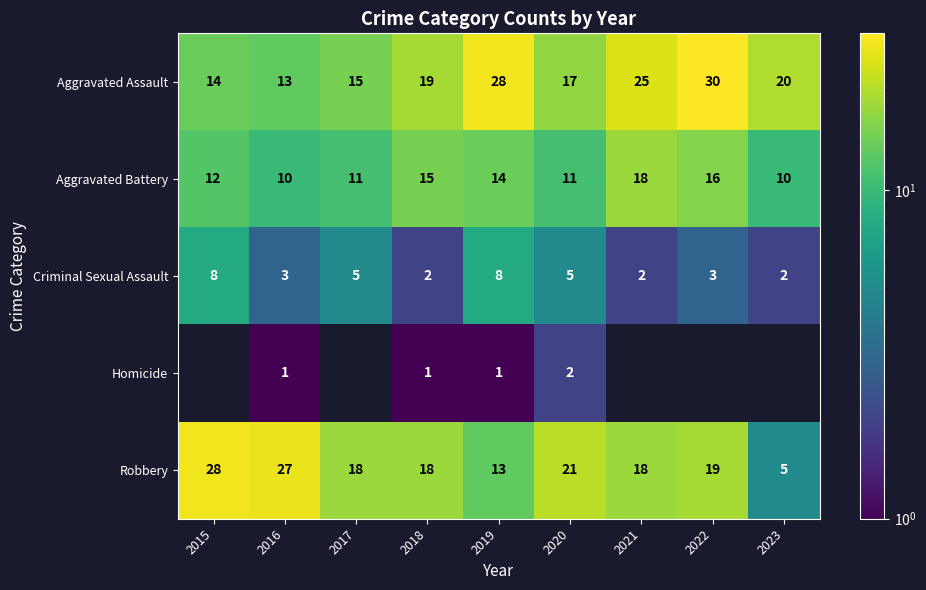

What is the approximate value of Aggravated Assault at 2020?

17